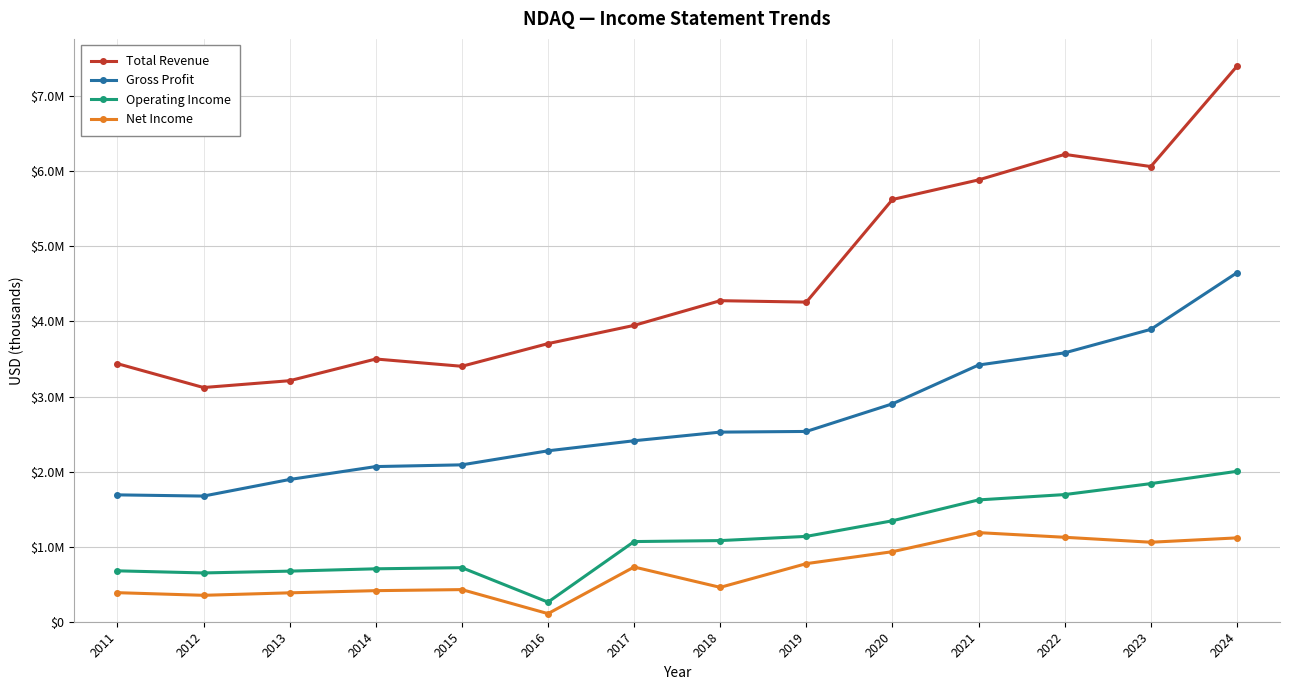

Between 2014 and 2017, which series saw the biggest shift?

Total Revenue